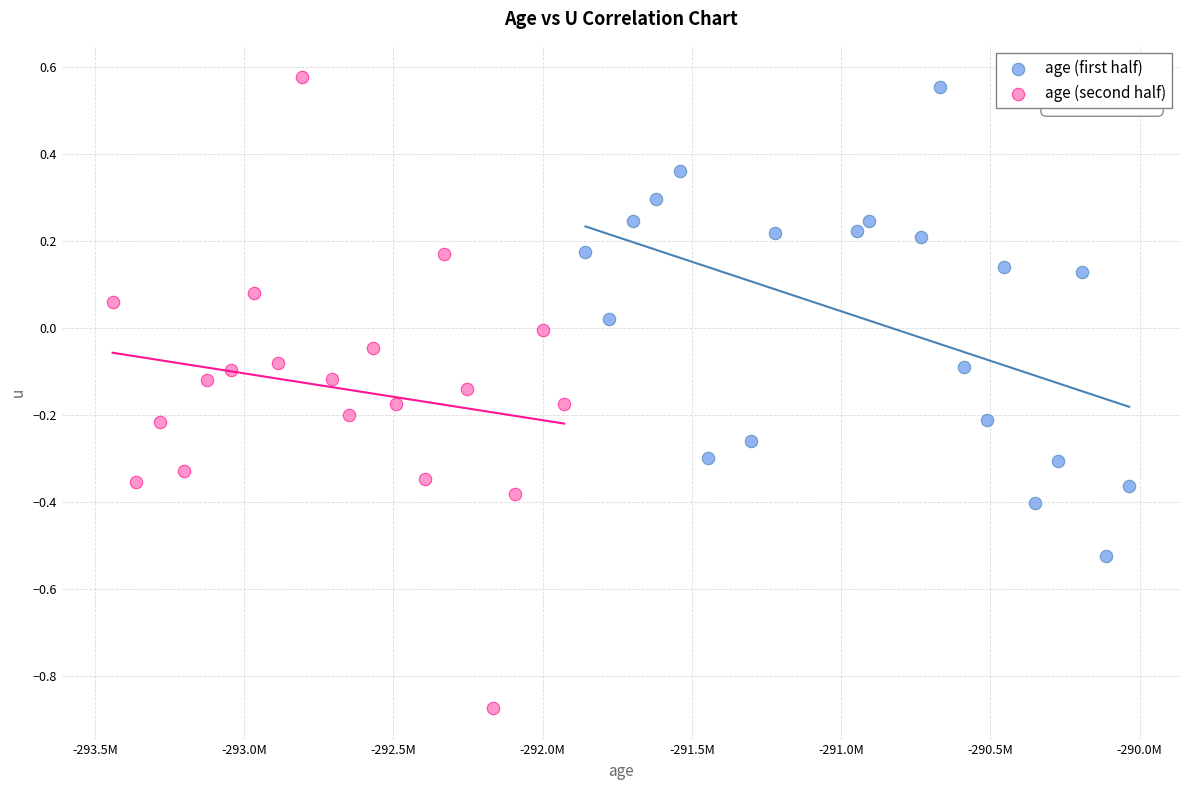

Which series contains the highest Y value?

age (second half)